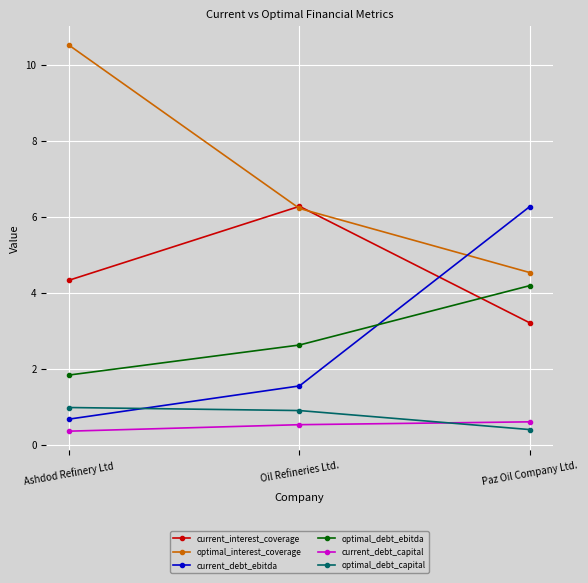

How many lines are shown in the chart?

6